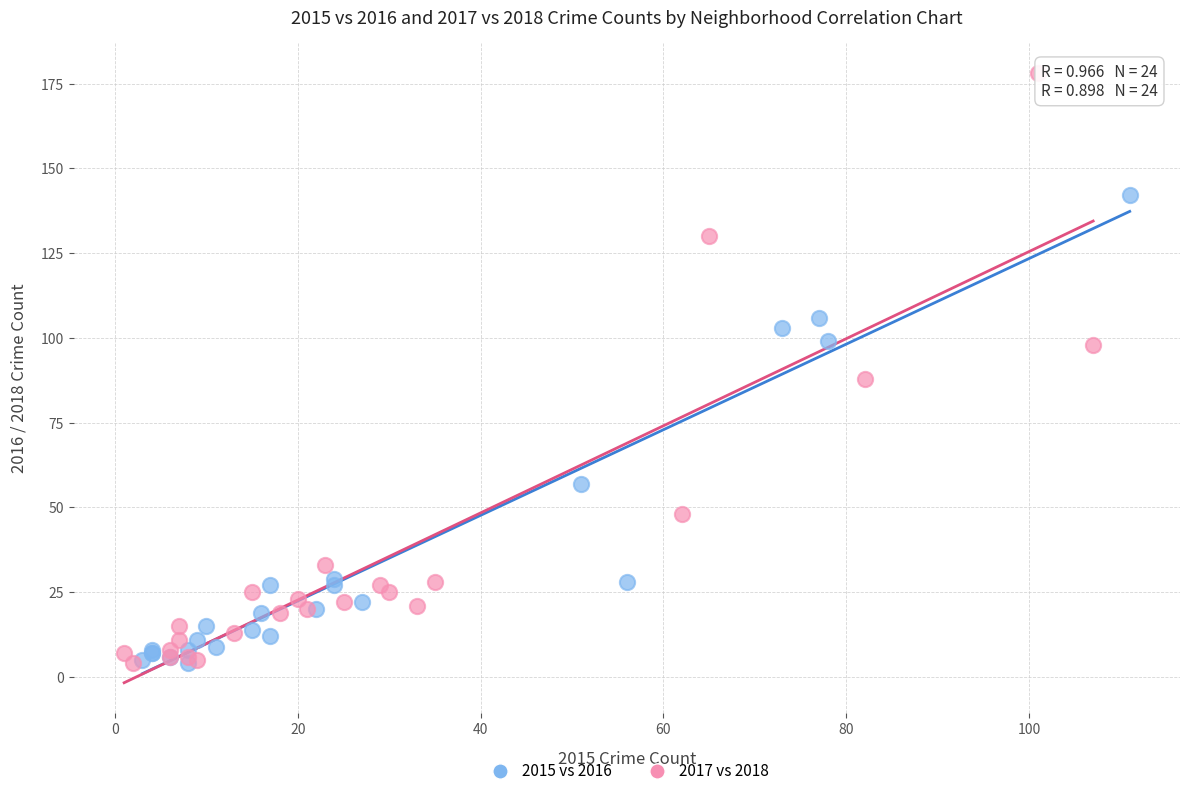

What are all the series names shown in the legend?

2015 vs 2016, 2017 vs 2018